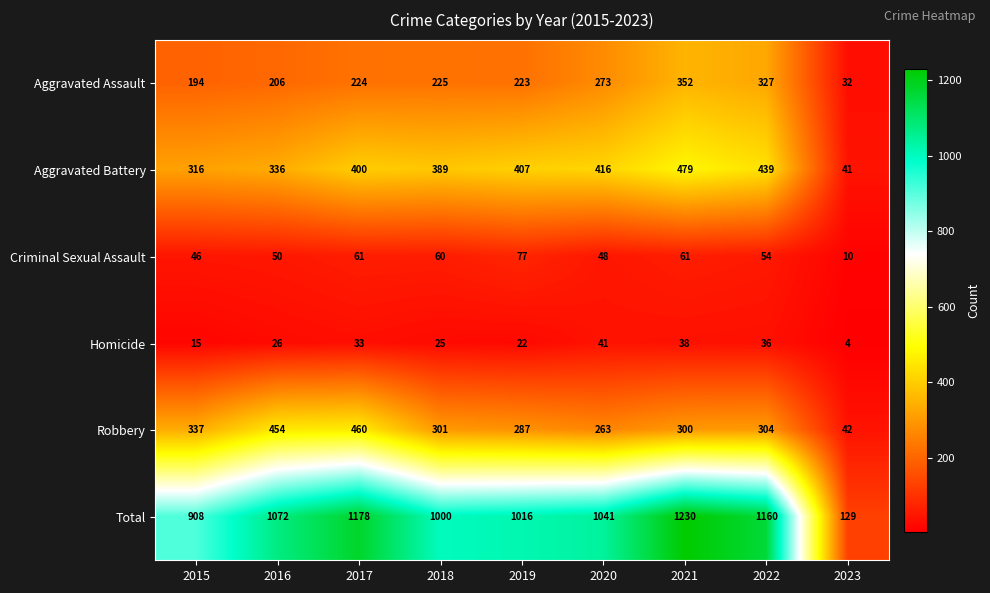

Where does the Robbery series first go above 301?

2015